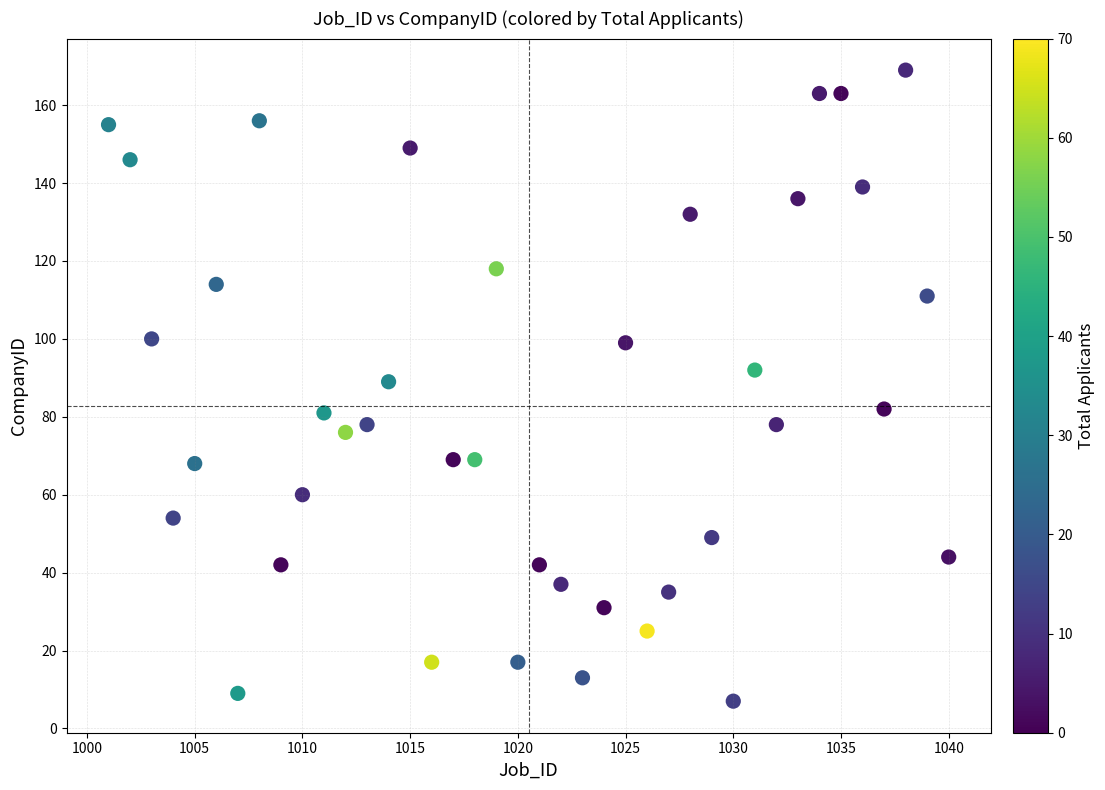

What is the range of X values (max minus min)?

39